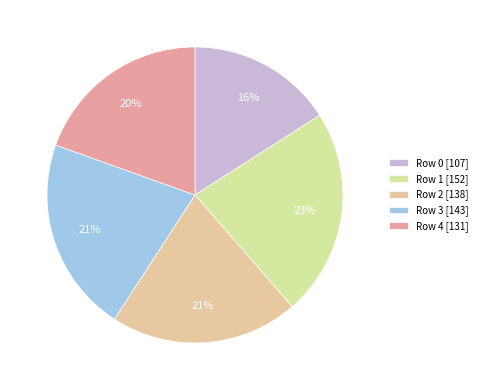

To the nearest percent, what portion does Row 2 represent?

21%